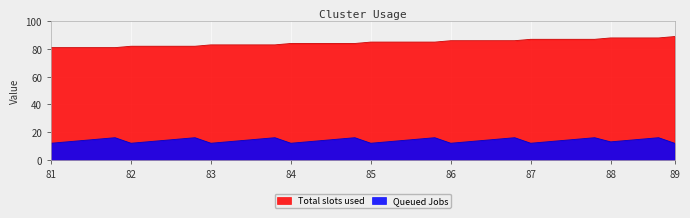

True or false: Queued Jobs has a value of 4 at 81.

False